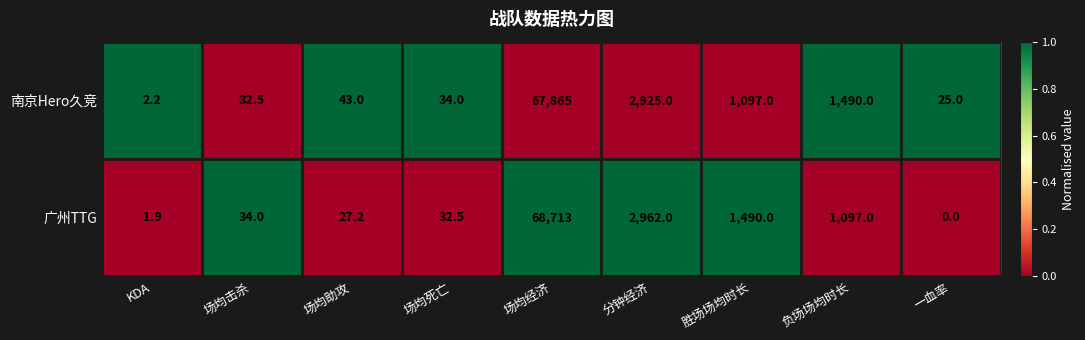

Which series has the largest total across all categories?

广州TTG